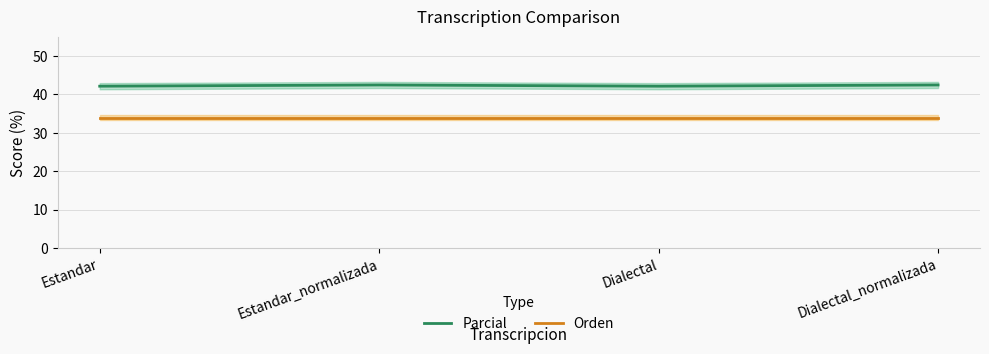

Is the value of Parcial at Estandar_normalizada greater than the value of Orden at Dialectal_normalizada?

Yes